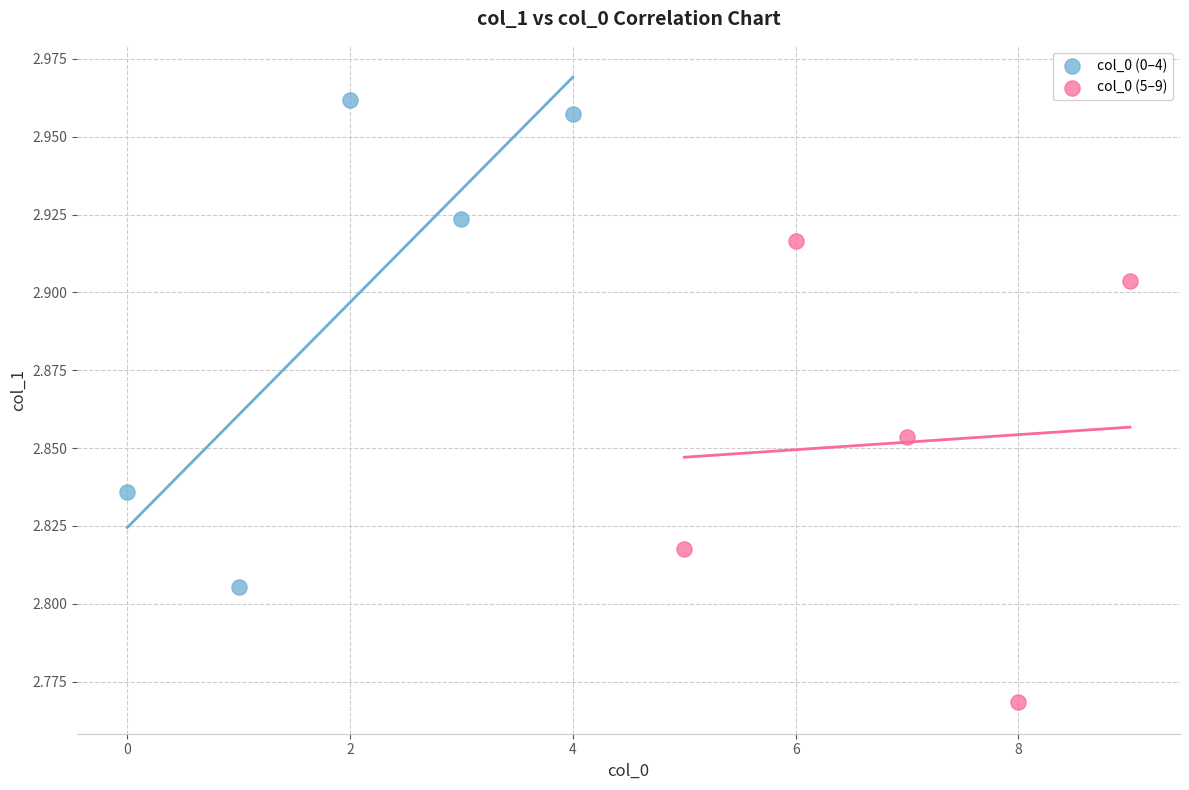

Which series reaches the minimum Y coordinate?

col_0 (5–9)